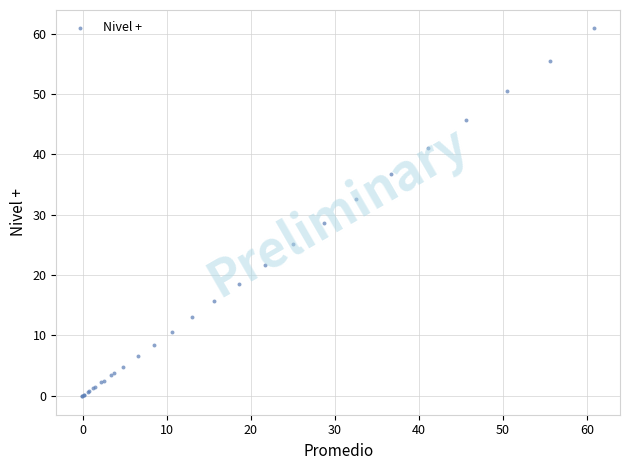

What Y value in the scatter plot is closest to 30?

28.7